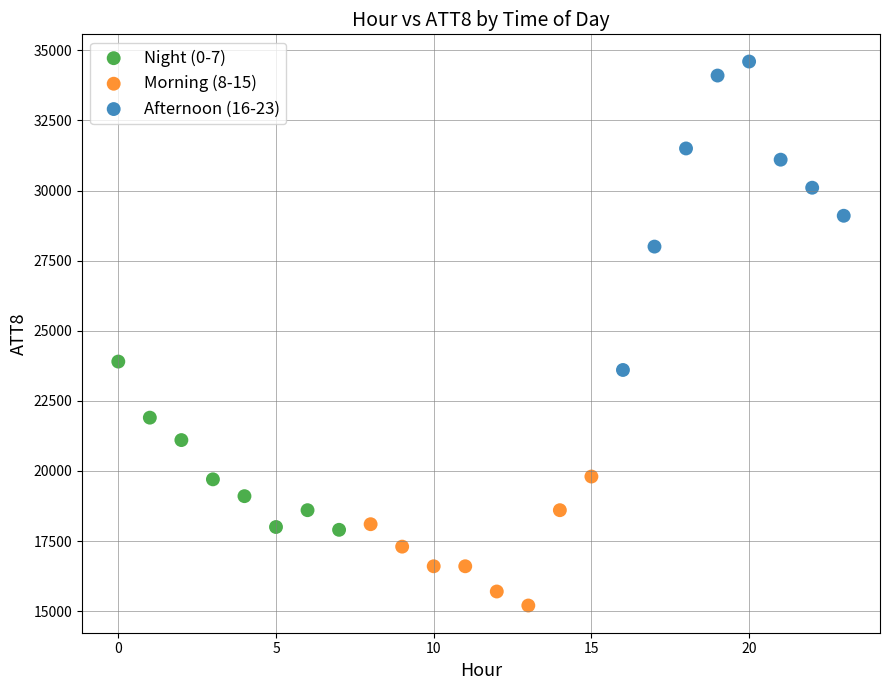

What are all the series names shown in the legend?

Night (0-7), Morning (8-15), Afternoon (16-23)